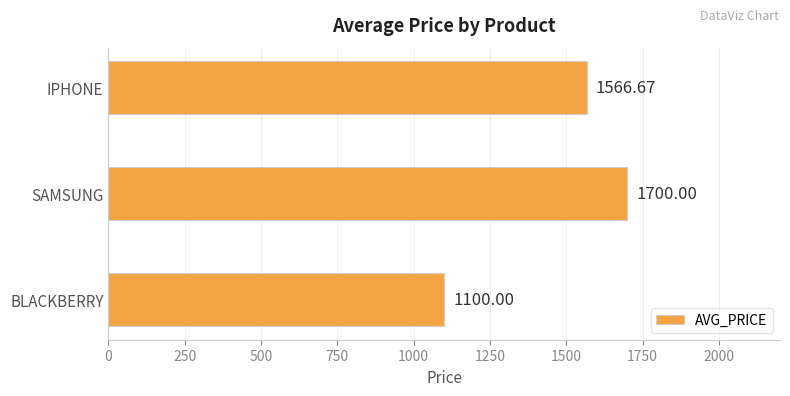

What is the sum of the values at BLACKBERRY and SAMSUNG?

2800.0